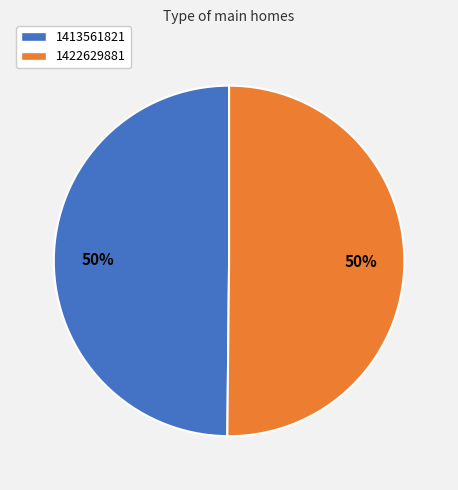

To the nearest percent, what is the average slice percentage?

50%